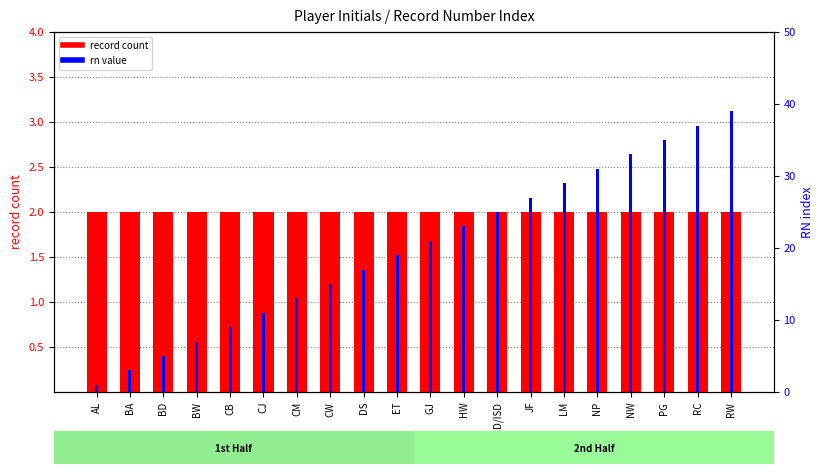

At which label is rn value closest to 20?

ET